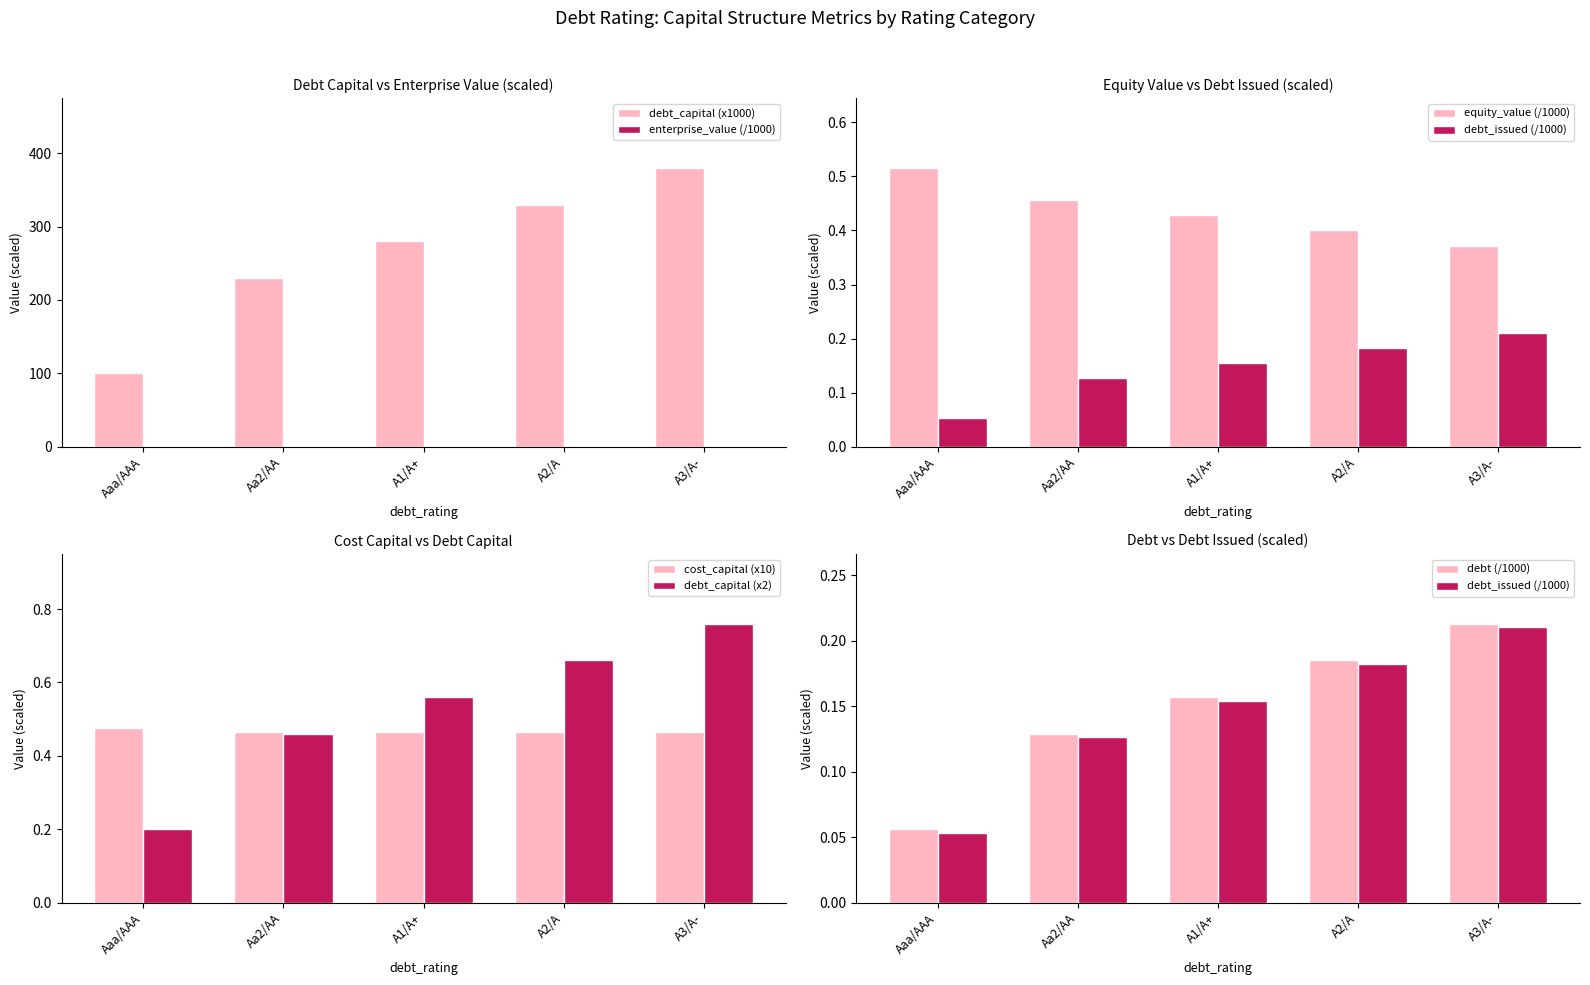

Reading right to left, extract all data points from this chart.

debt_capital: A3/A-=380.0	A2/A=330.0	A1/A+=280.0	Aa2/AA=230.0	Aaa/AAA=100.0
cost_capital: A3/A-=0.5	A2/A=0.5	A1/A+=0.5	Aa2/AA=0.5	Aaa/AAA=0.5
equity_value: A3/A-=0.4	A2/A=0.4	A1/A+=0.4	Aa2/AA=0.5	Aaa/AAA=0.5
enterprise_value: A3/A-=0.5	A2/A=0.5	A1/A+=0.5	Aa2/AA=0.5	Aaa/AAA=0.5
debt_issued: A3/A-=0.2	A2/A=0.2	A1/A+=0.2	Aa2/AA=0.1	Aaa/AAA=0.1
debt: A3/A-=0.2	A2/A=0.2	A1/A+=0.2	Aa2/AA=0.1	Aaa/AAA=0.1